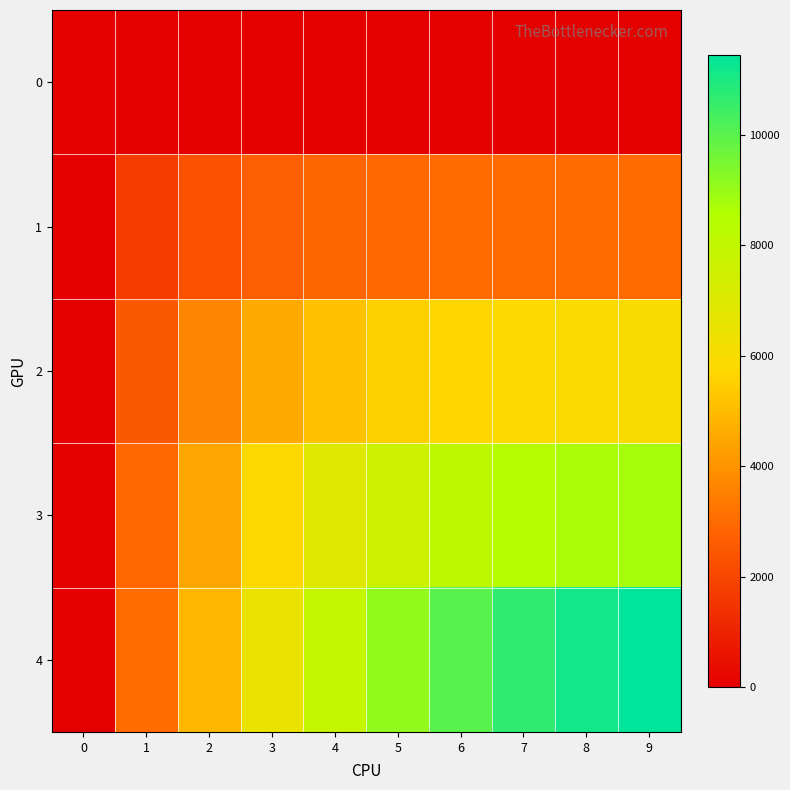

Which series has the widest spread of values?

4